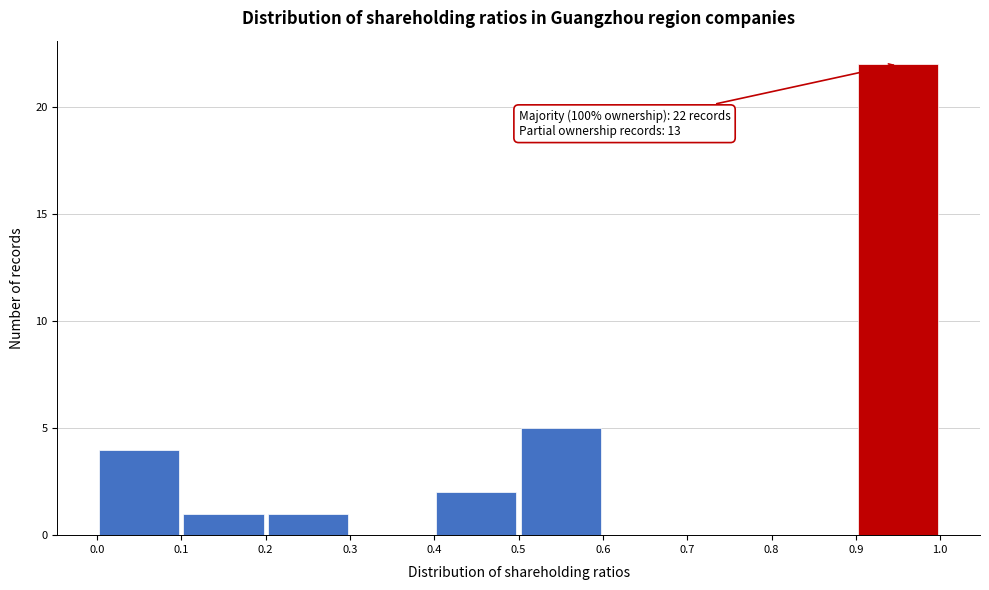

Which range on the x-axis has the tallest bar?

0.9 to 1.0